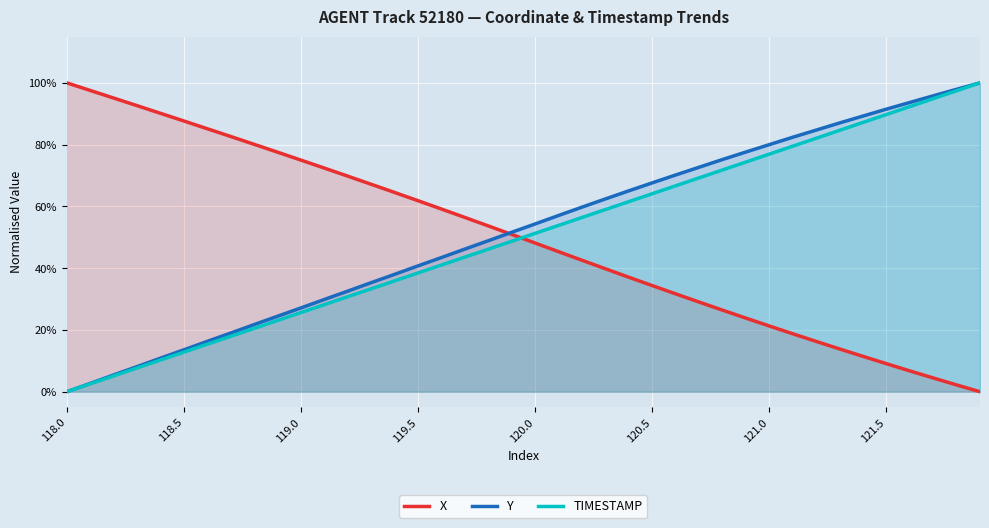

What is the difference between the maximum and minimum values in the Y series?

1.0